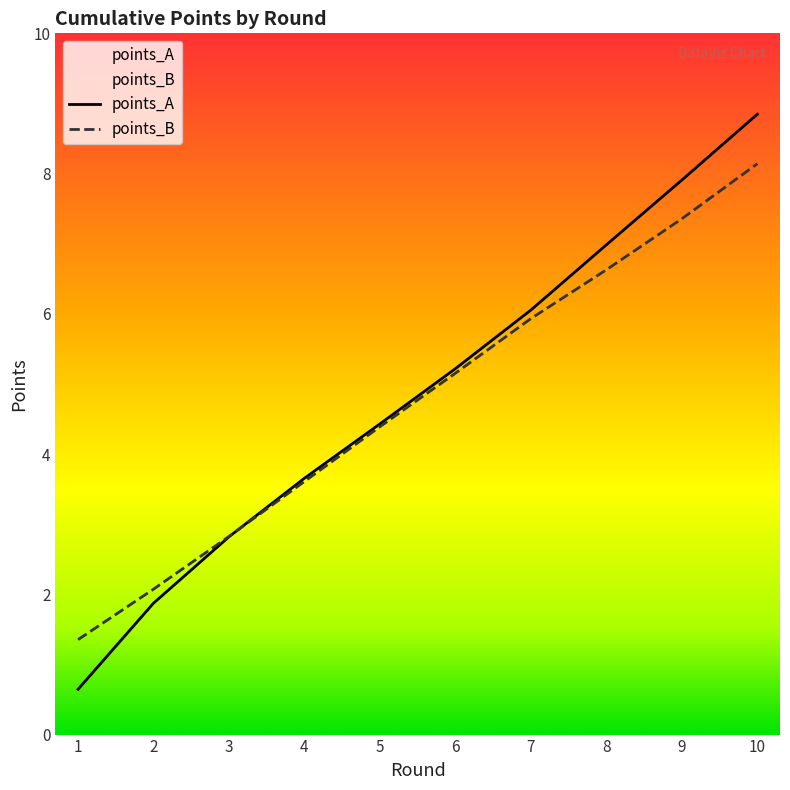

What is the difference between the highest and lowest values at 1?

0.7